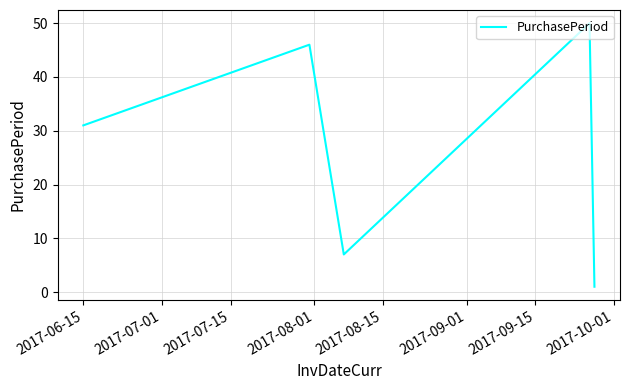

What is the average value?

27